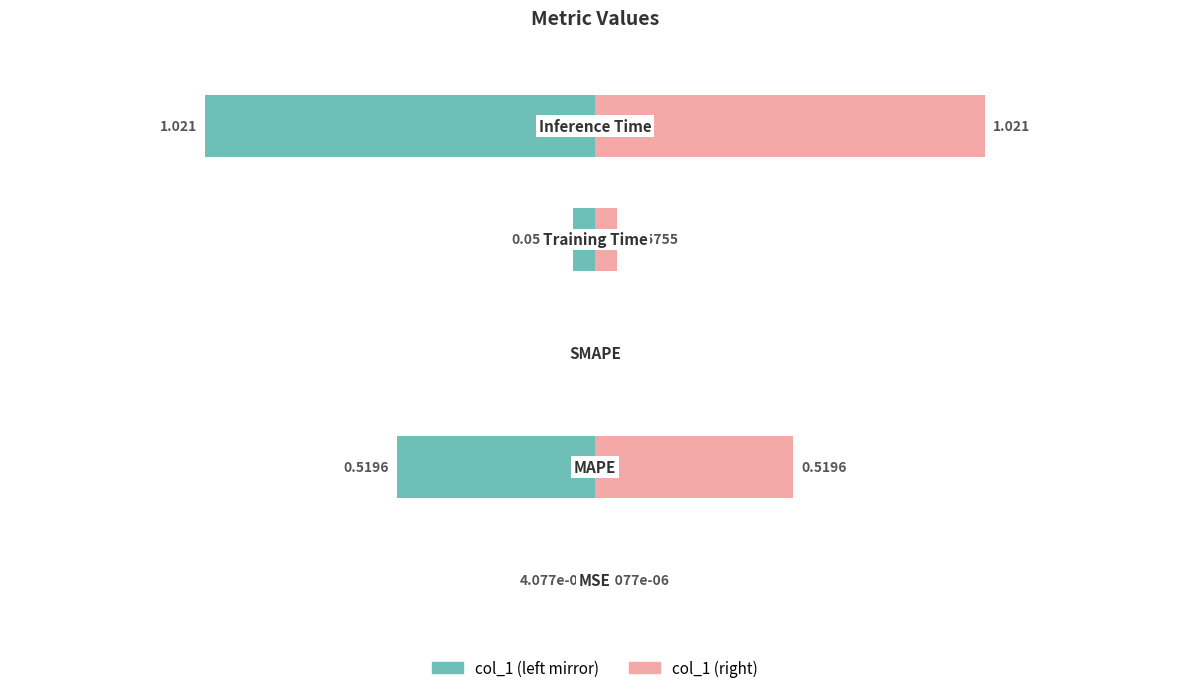

What is the sum of all col_1 (normalized, left) values?

-1.6